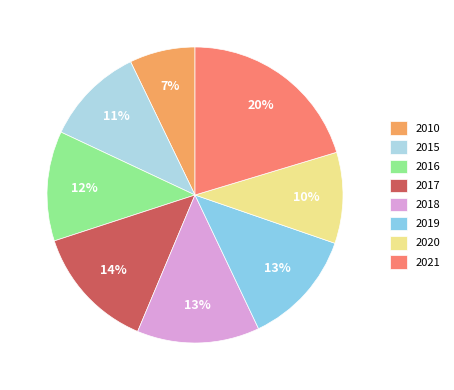

Which category has the biggest portion of the pie?

2021